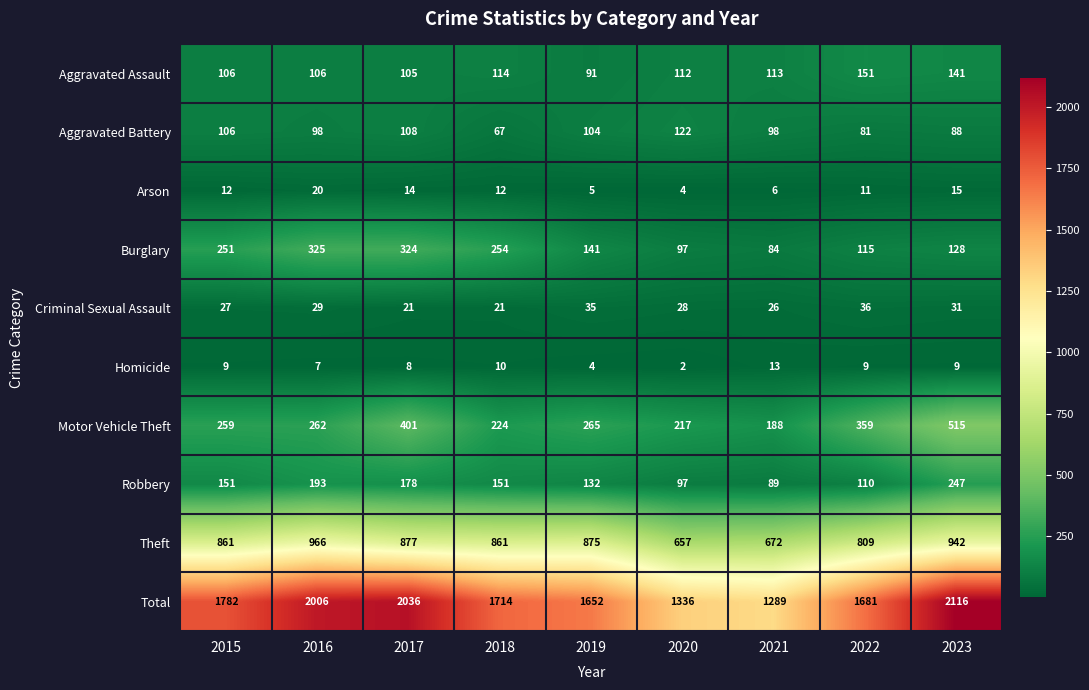

Between 2018 and 2019, which series saw the biggest shift?

Burglary